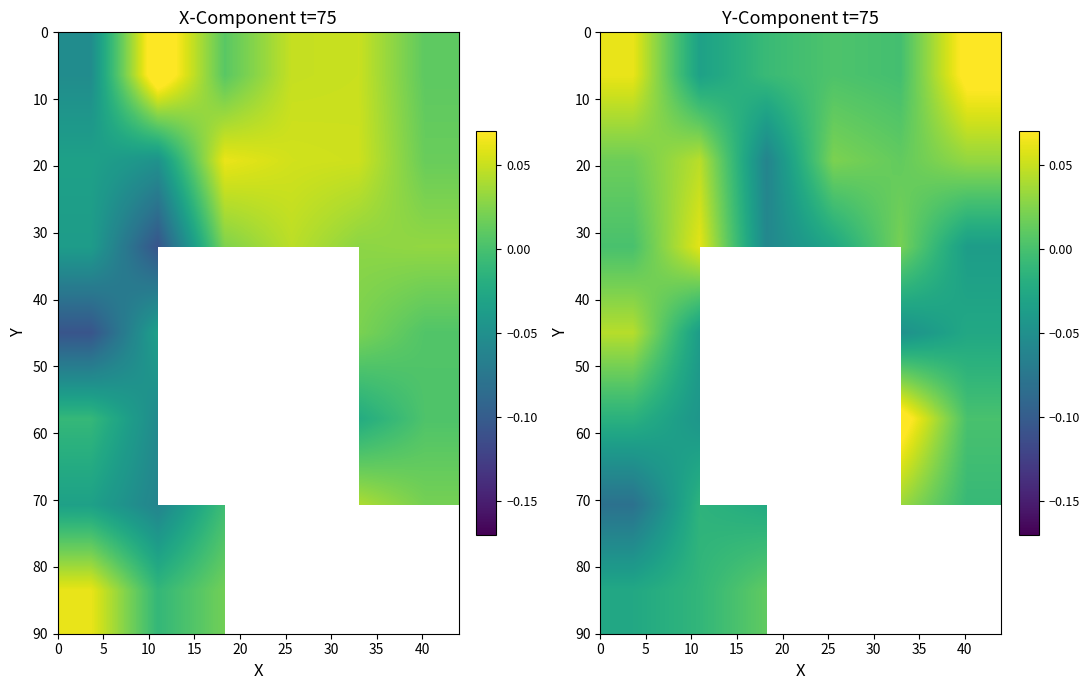

At how many categories does at least one series exceed 0?

6